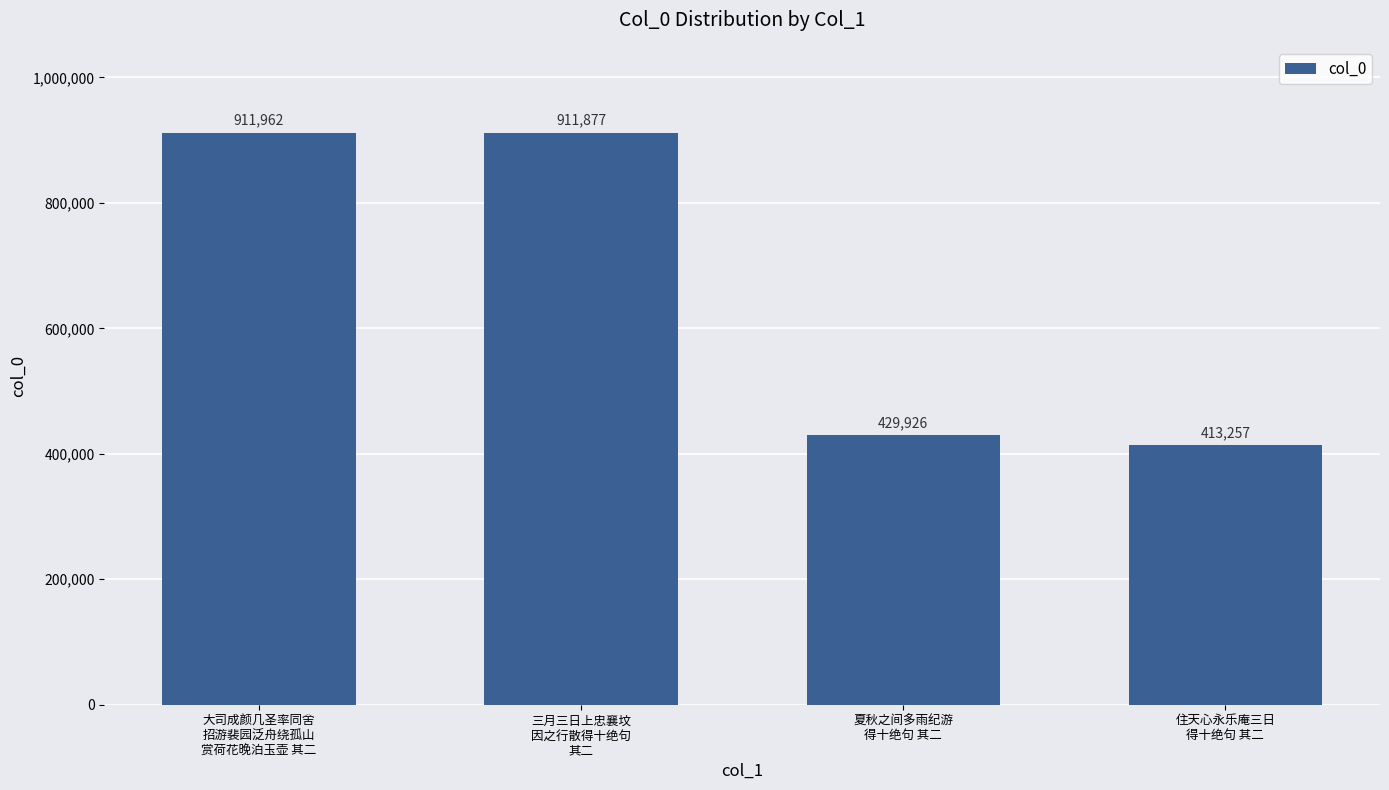

List the labels in order of value, largest first.

大司成颜几圣率同舍
招游裴园泛舟绕孤山
赏荷花晚泊玉壶 其二, 三月三日上忠襄坟
因之行散得十绝句
其二, 夏秋之间多雨纪游
得十绝句 其二, 住天心永乐庵三日
得十绝句 其二